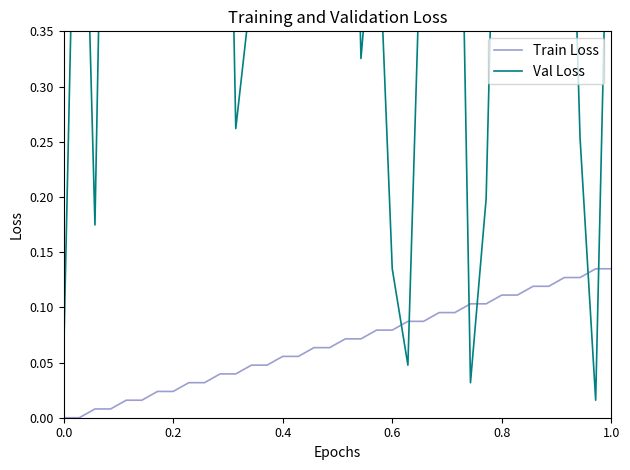

Which series has the largest total across all categories?

Val Loss